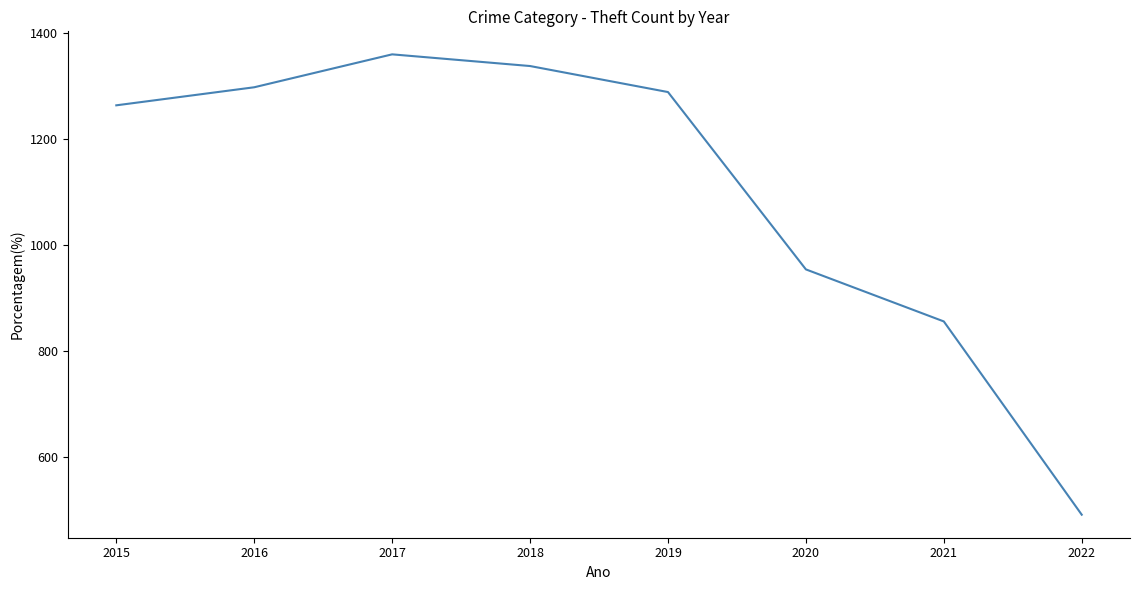

How many lines are shown in the chart?

1